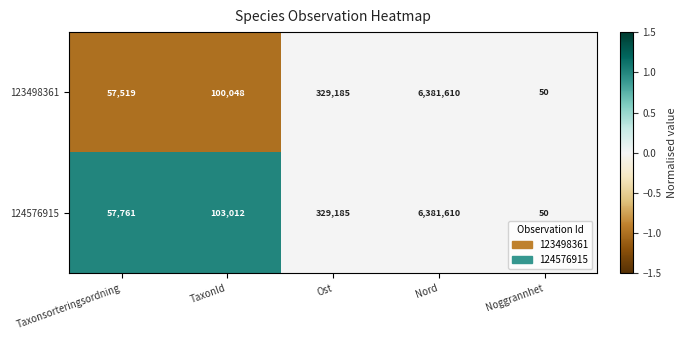

At which category is the sum across all series the highest?

Nord